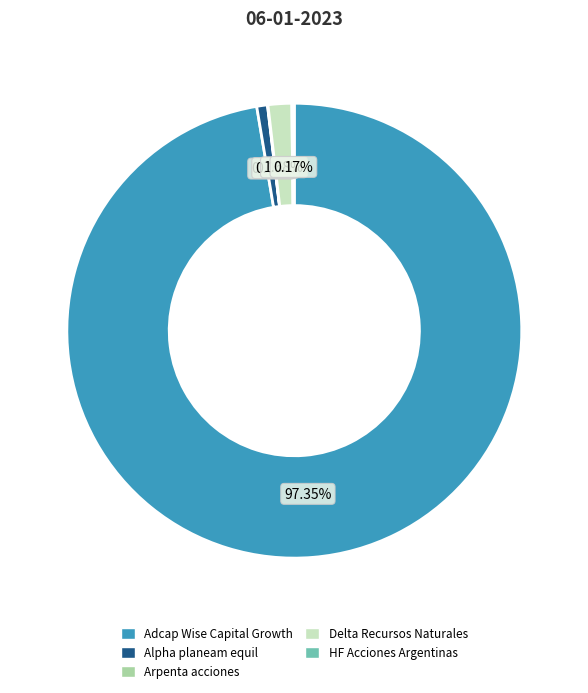

Which category has the biggest portion of the pie?

Adcap Wise Capital Growth